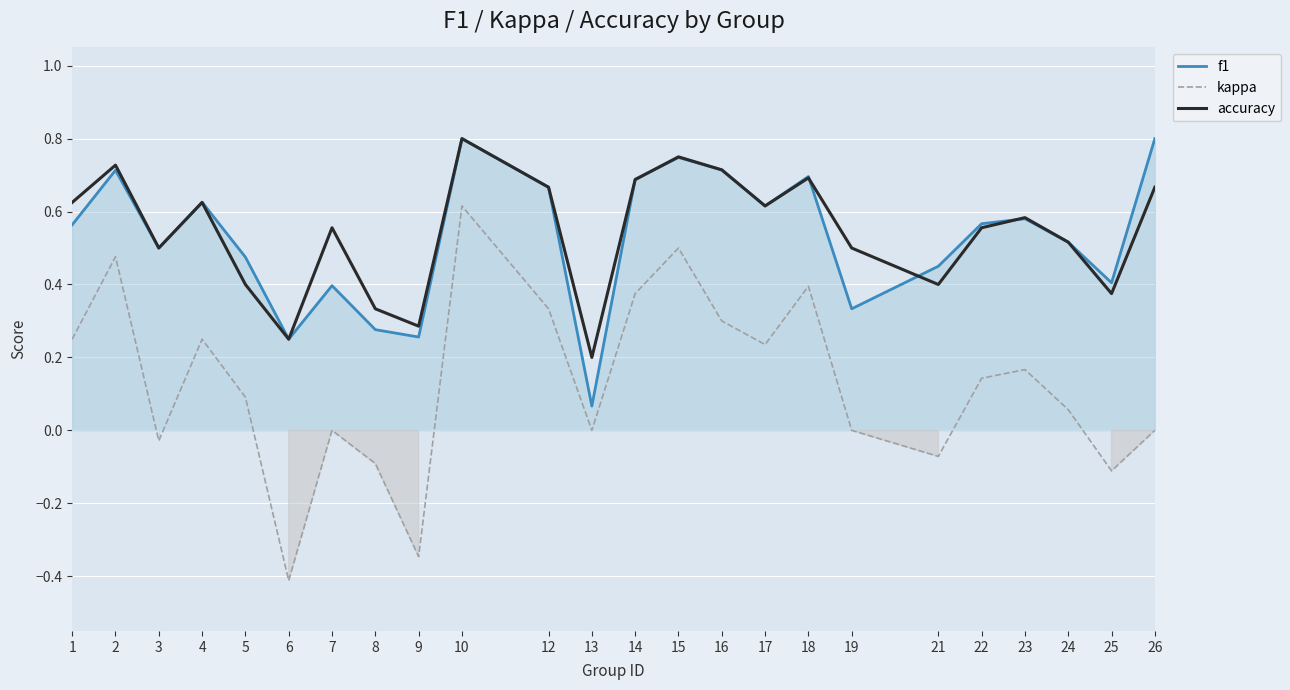

How many lines are shown in the chart?

3